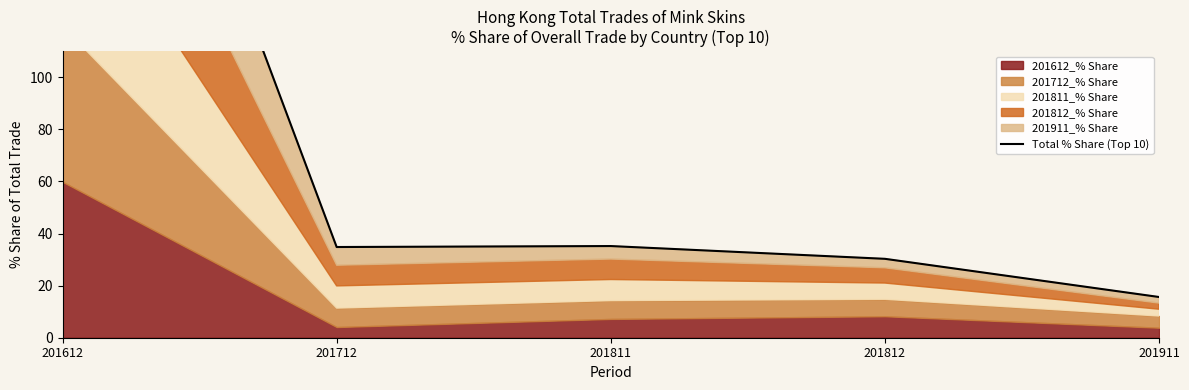

Read the value at 201712.

34.8